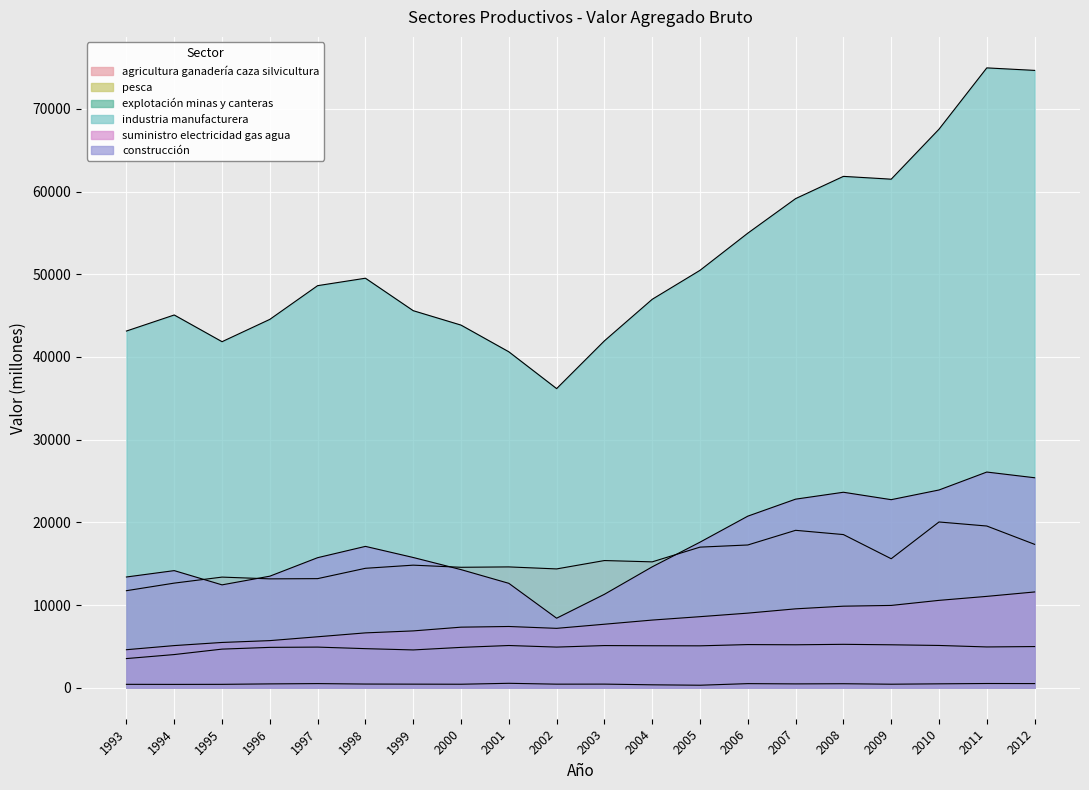

Which series has the widest spread of values?

industria_manufacturera